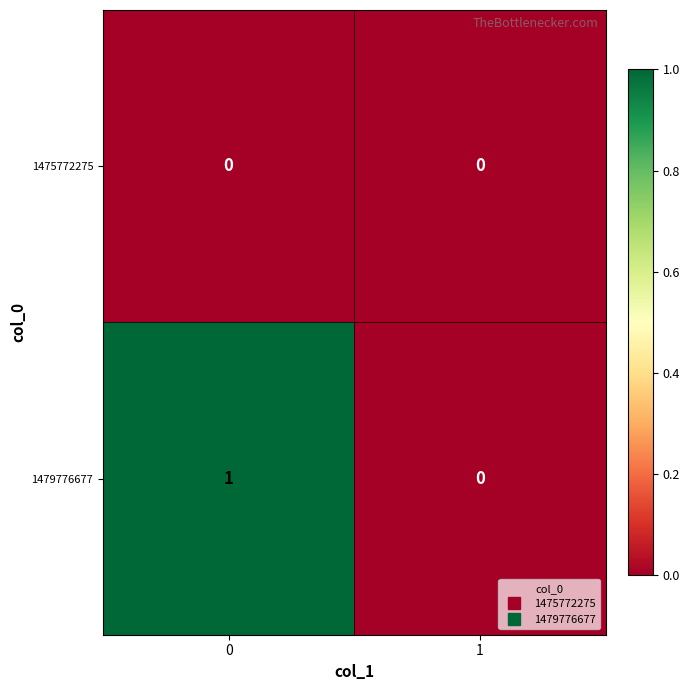

Is the value of 1479776677 at 0 greater than the value of 1475772275 at 0?

Yes